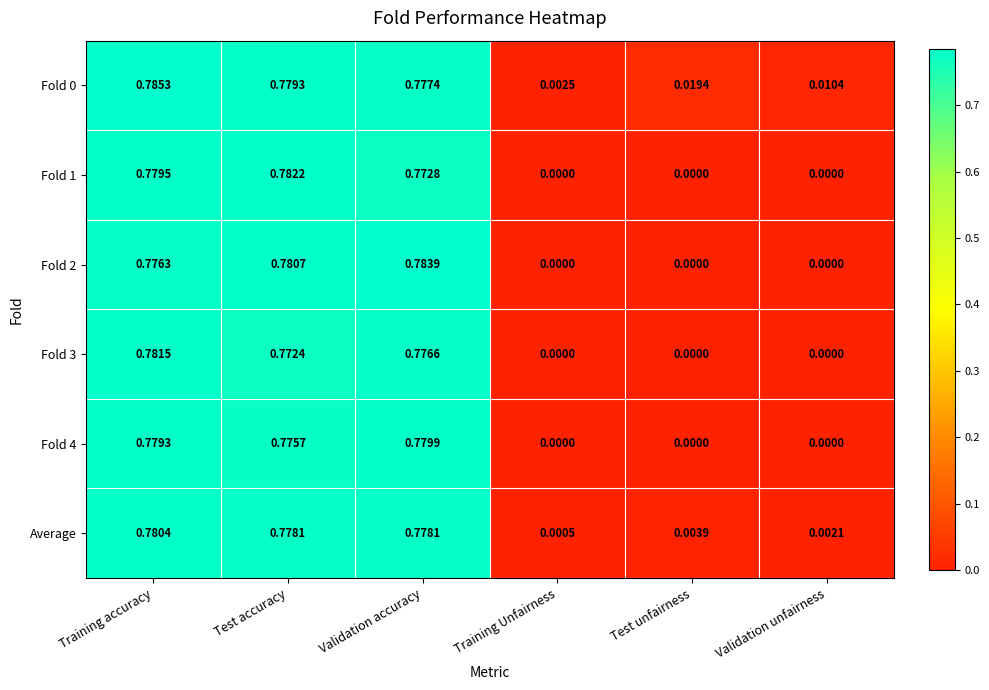

Which category has the highest value across all series?

Training accuracy